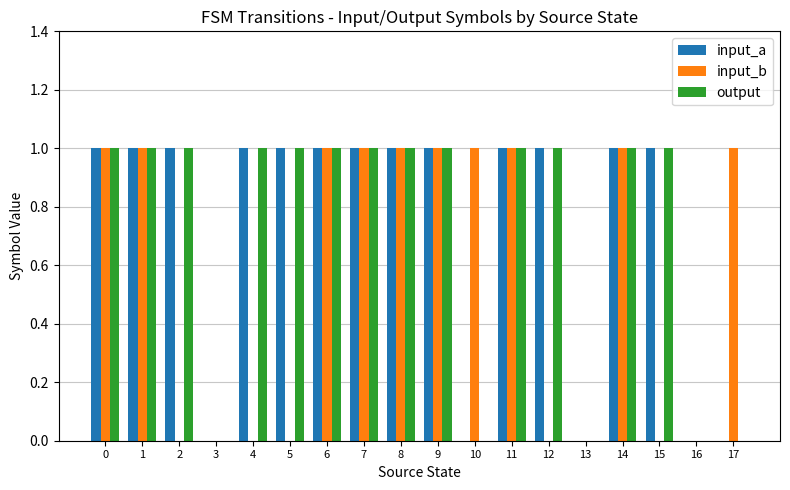

Is it true that input_b equals 2 at 11?

False